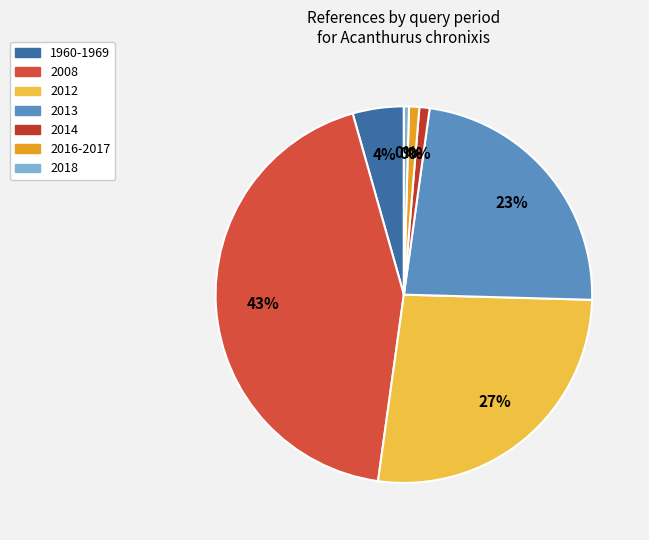

To the nearest percent, what percentage of the pie is 2008?

43%